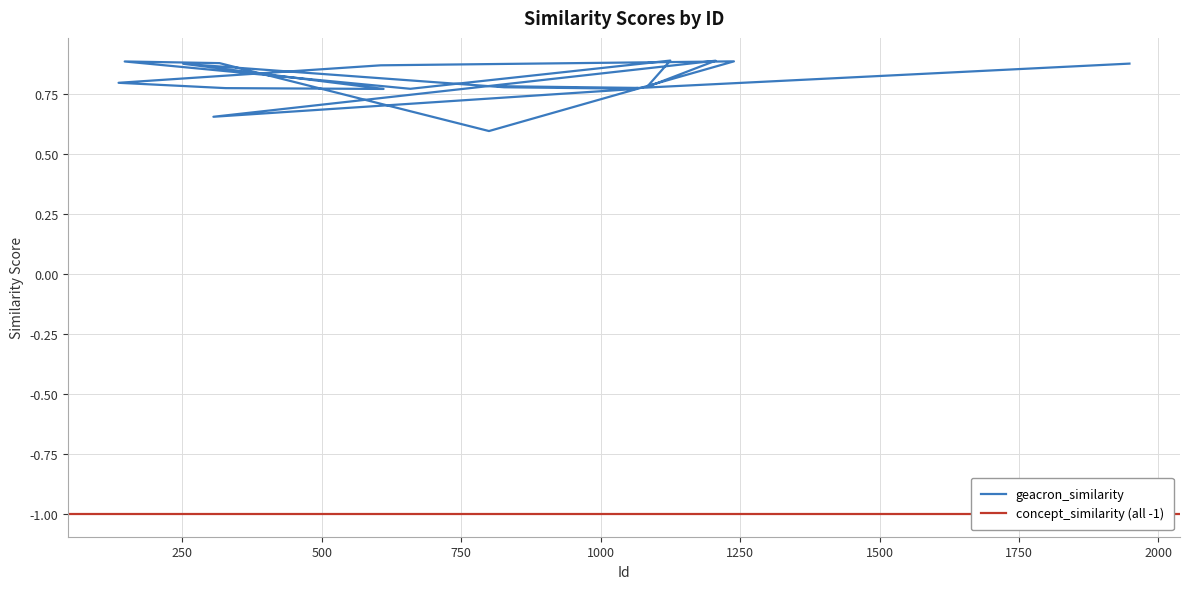

How many lines are shown in the chart?

2